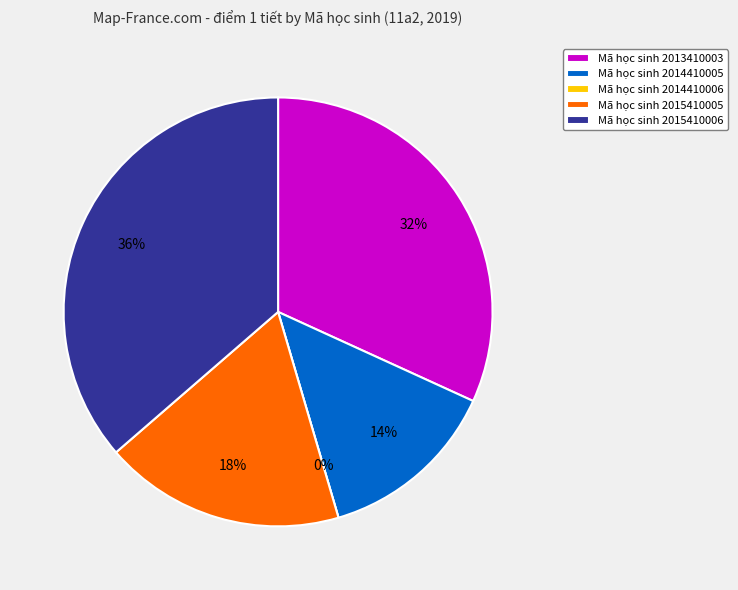

To the nearest percent, what is the difference between the largest and smallest slice percentages?

36%